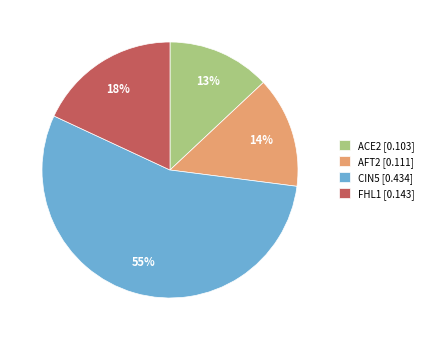

To the nearest percent, what percentage of the pie is CIN5?

55%